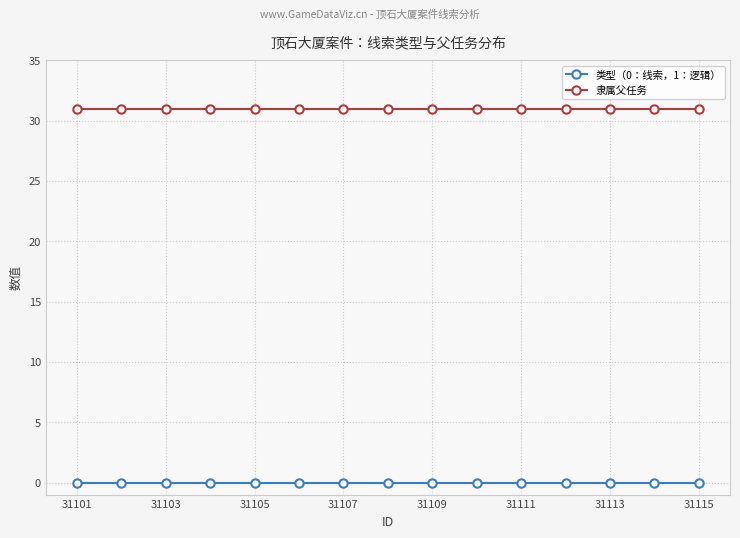

Which series has the largest total across all categories?

隶属父任务